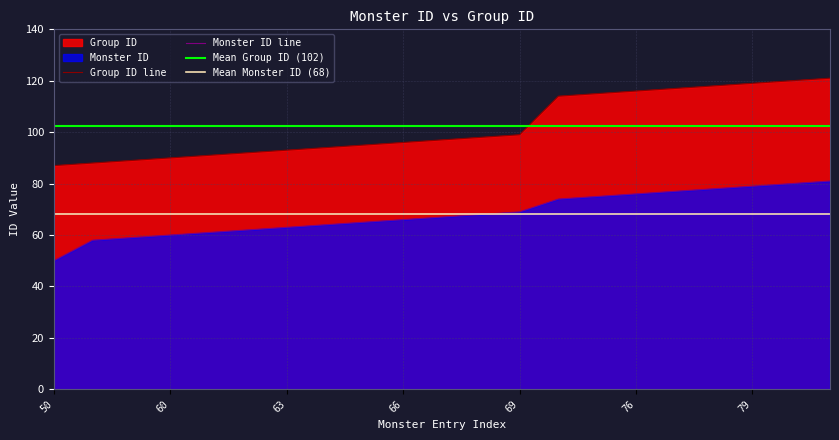

True or false: Monster ID has a value of 144 at 80.

False